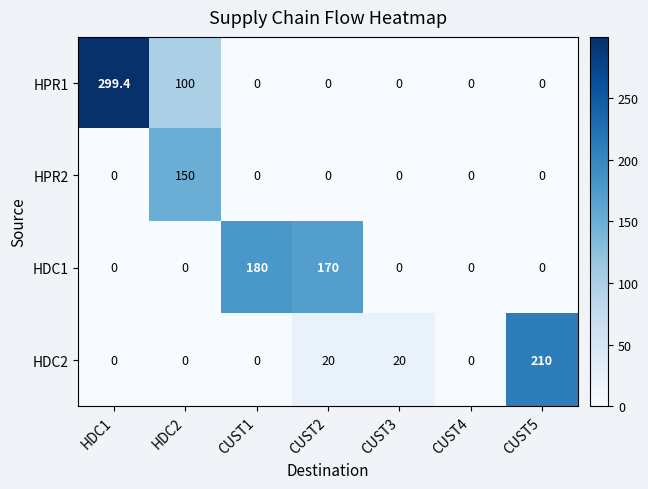

Rank the series by their average value, from lowest to highest.

HPR2, HDC2, HDC1, HPR1